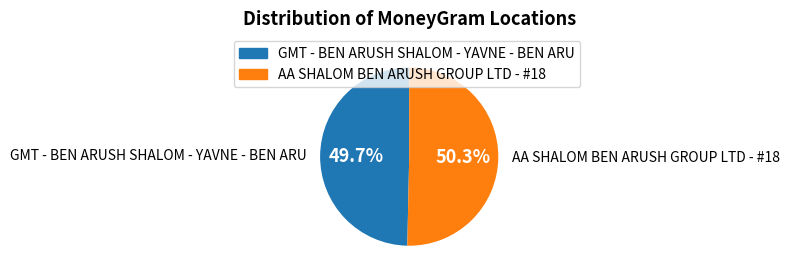

Count the number of slices in the pie.

2